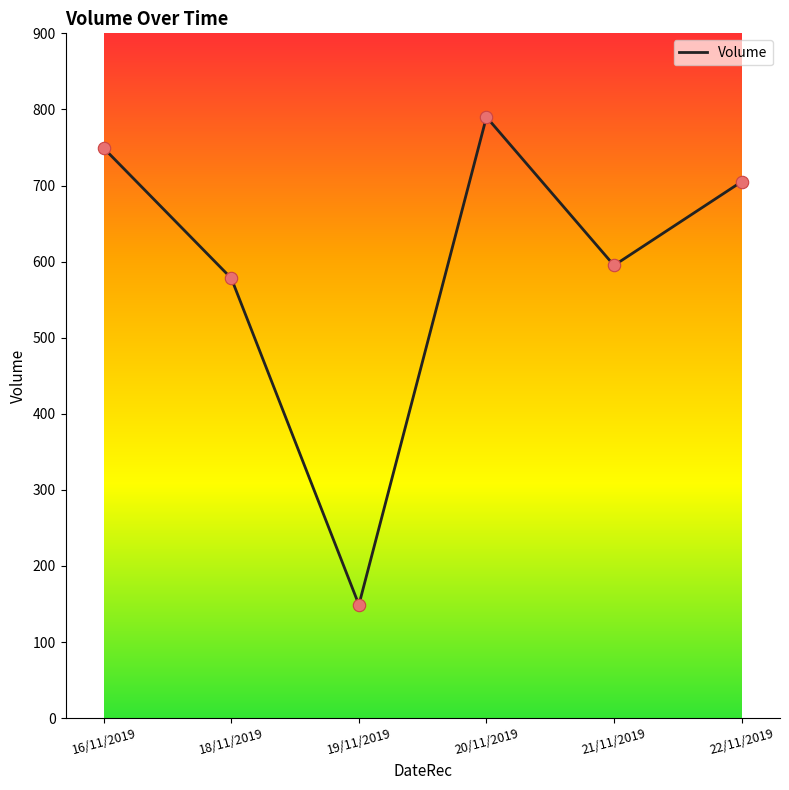

What is the change in value from 16/11/2019 to 18/11/2019?

-171